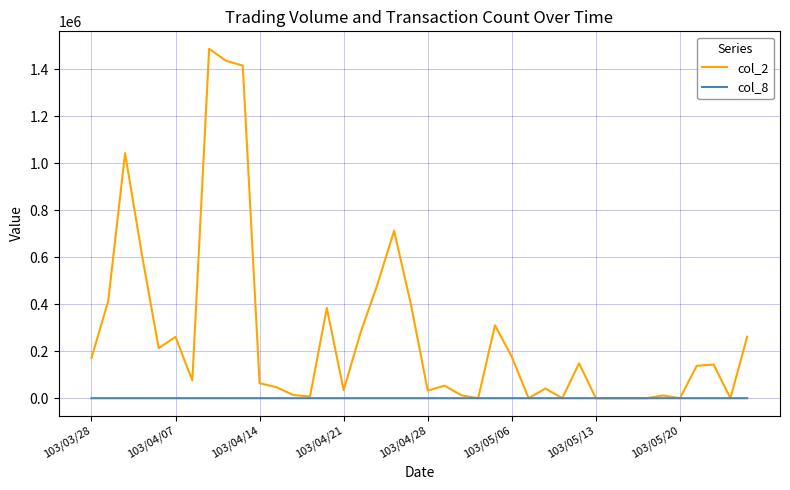

Rank the series by their average value, from lowest to highest.

col_8, col_2